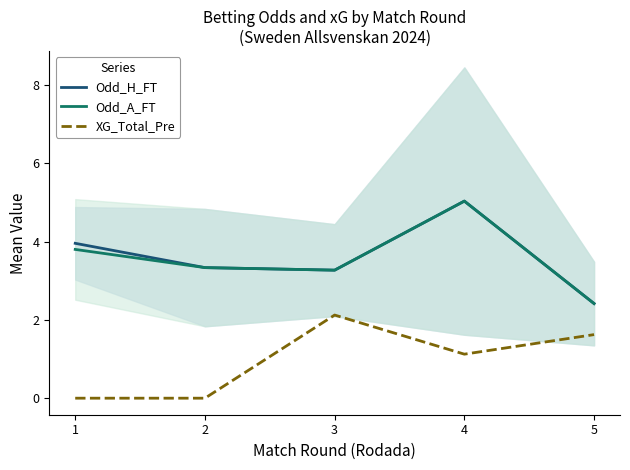

At which category is the sum across all series the highest?

4